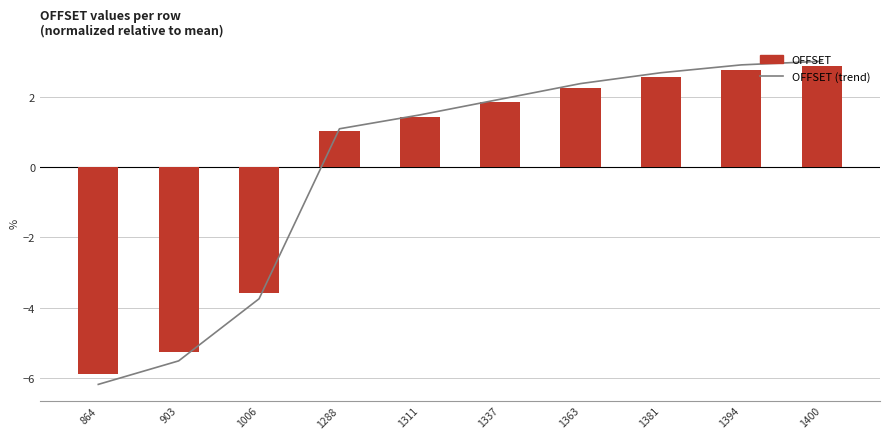

Between 1363 and 1006, which is larger?

1363